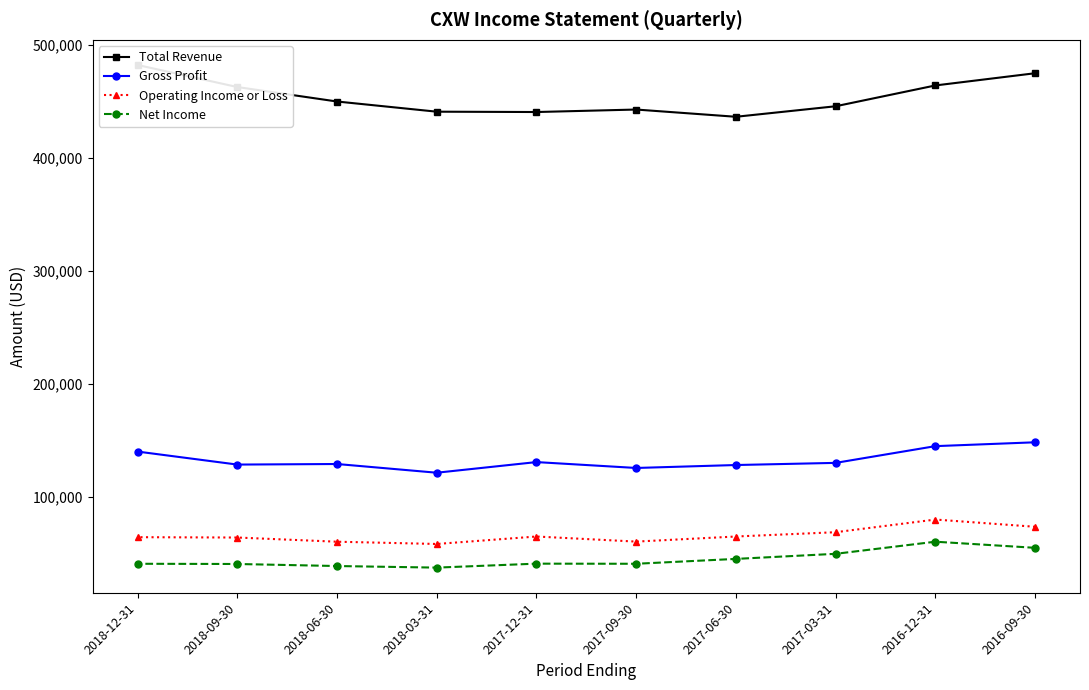

At which label is Total Revenue closest to 459300?

2018-09-30